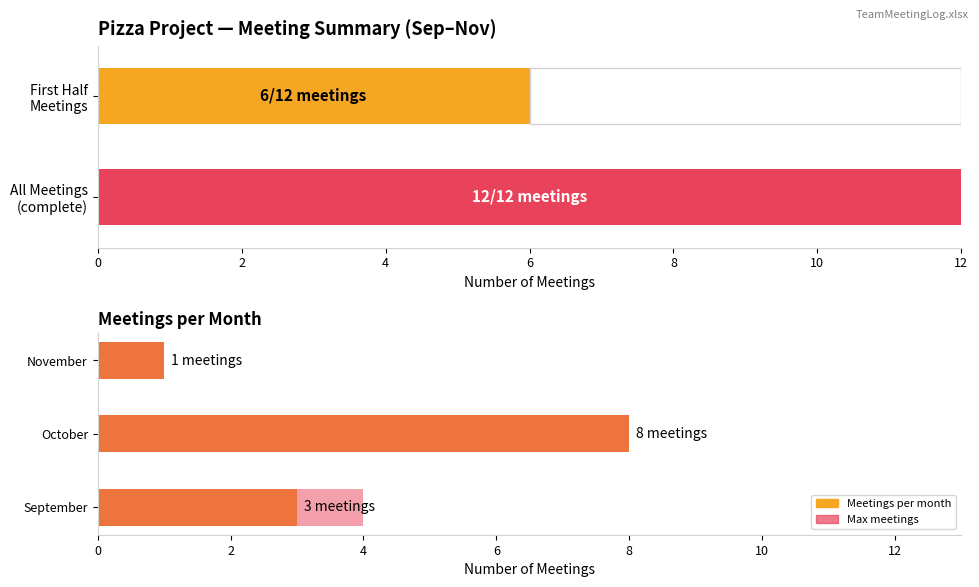

Which series has the widest spread of values?

Meetings per month